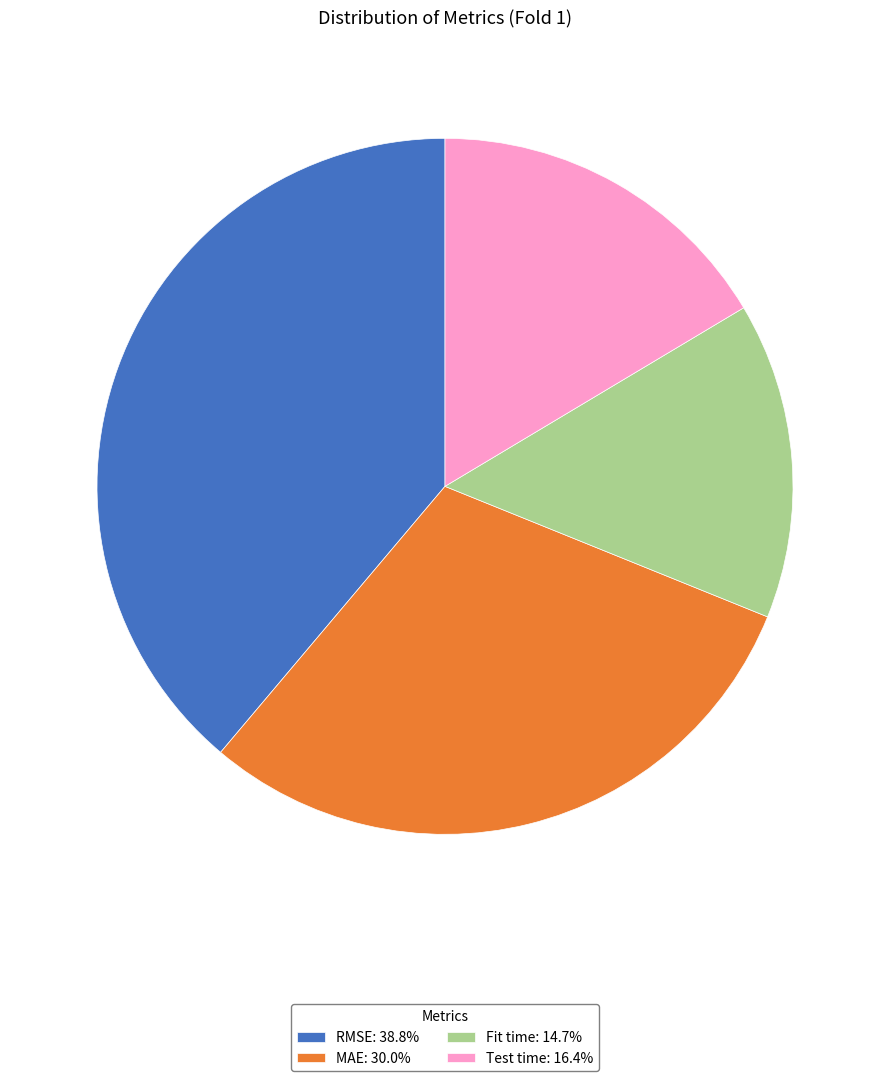

Which slice is the largest?

RMSE